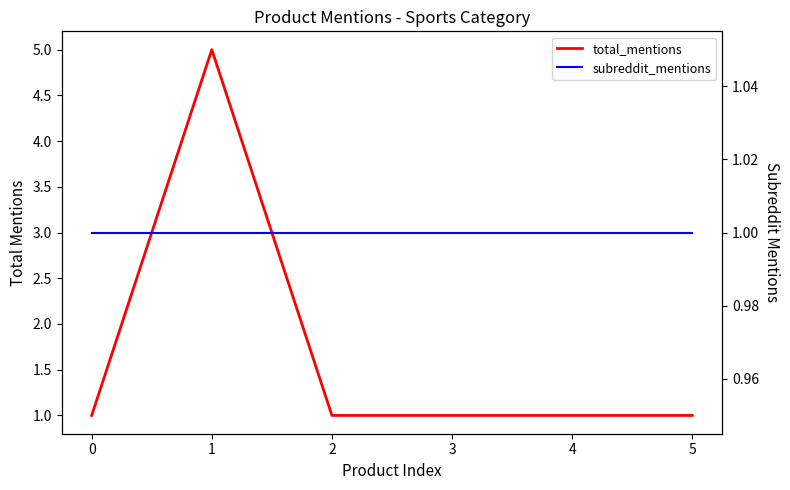

True or false: total_mentions and subreddit_mentions cross at least once.

False